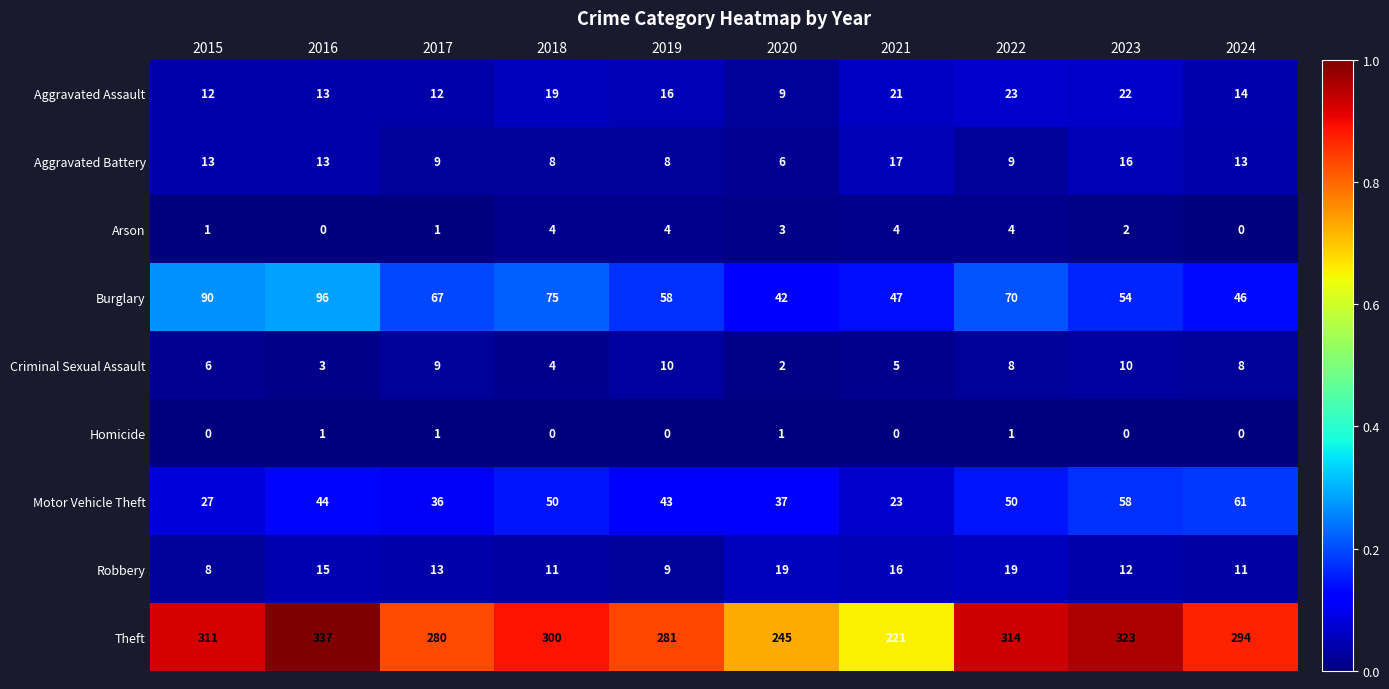

What is the difference between the maximum and minimum values in the Aggravated Battery series?

11